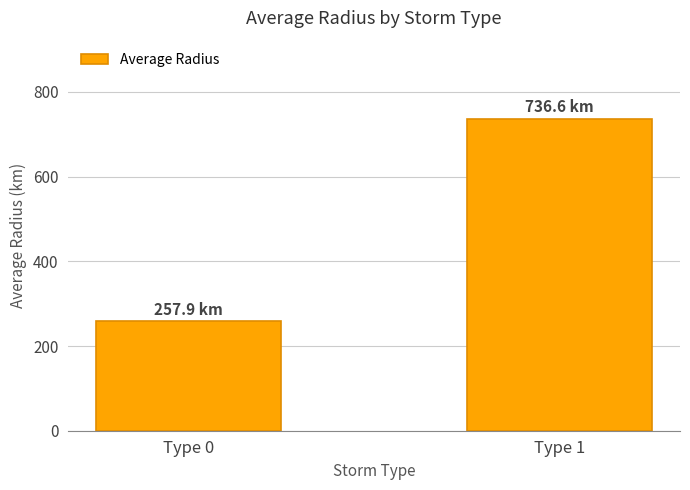

Reading left to right, list all the values displayed in this chart.

Type 0=257.9	Type 1=736.6